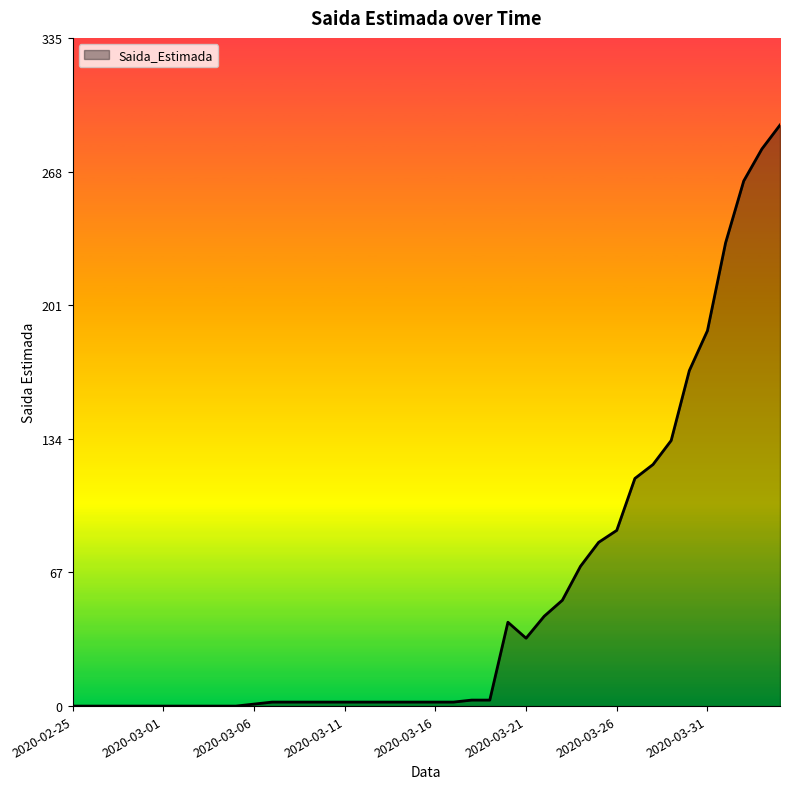

What is the maximum value shown in the chart?

291